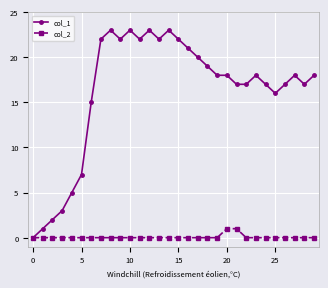

List the series in order of their peak value, highest first.

col_1, col_2